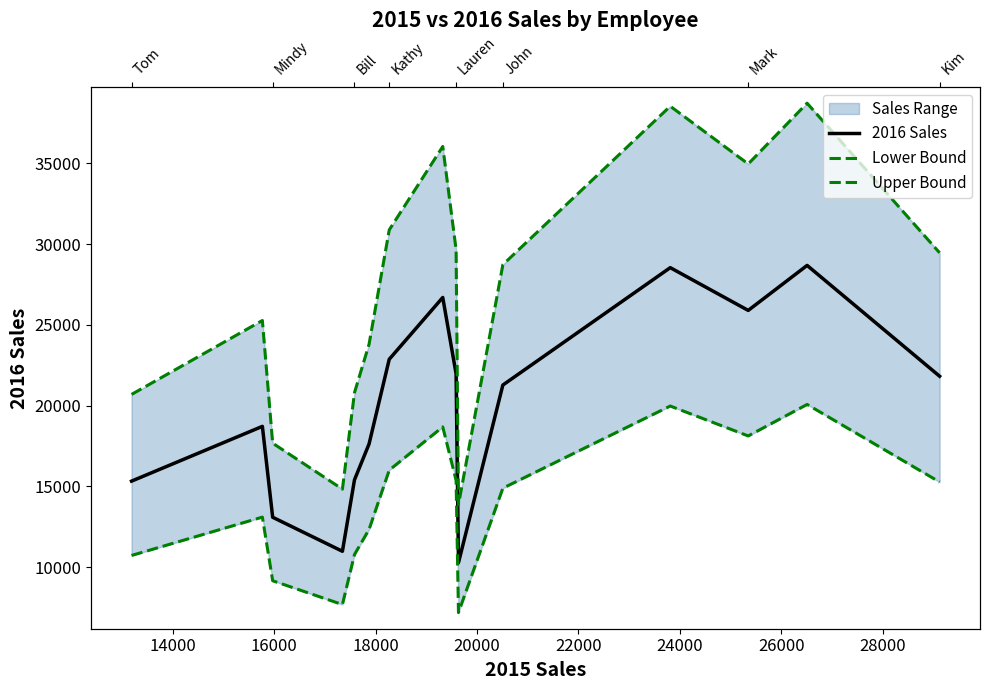

Does the chart have visible grid lines?

No